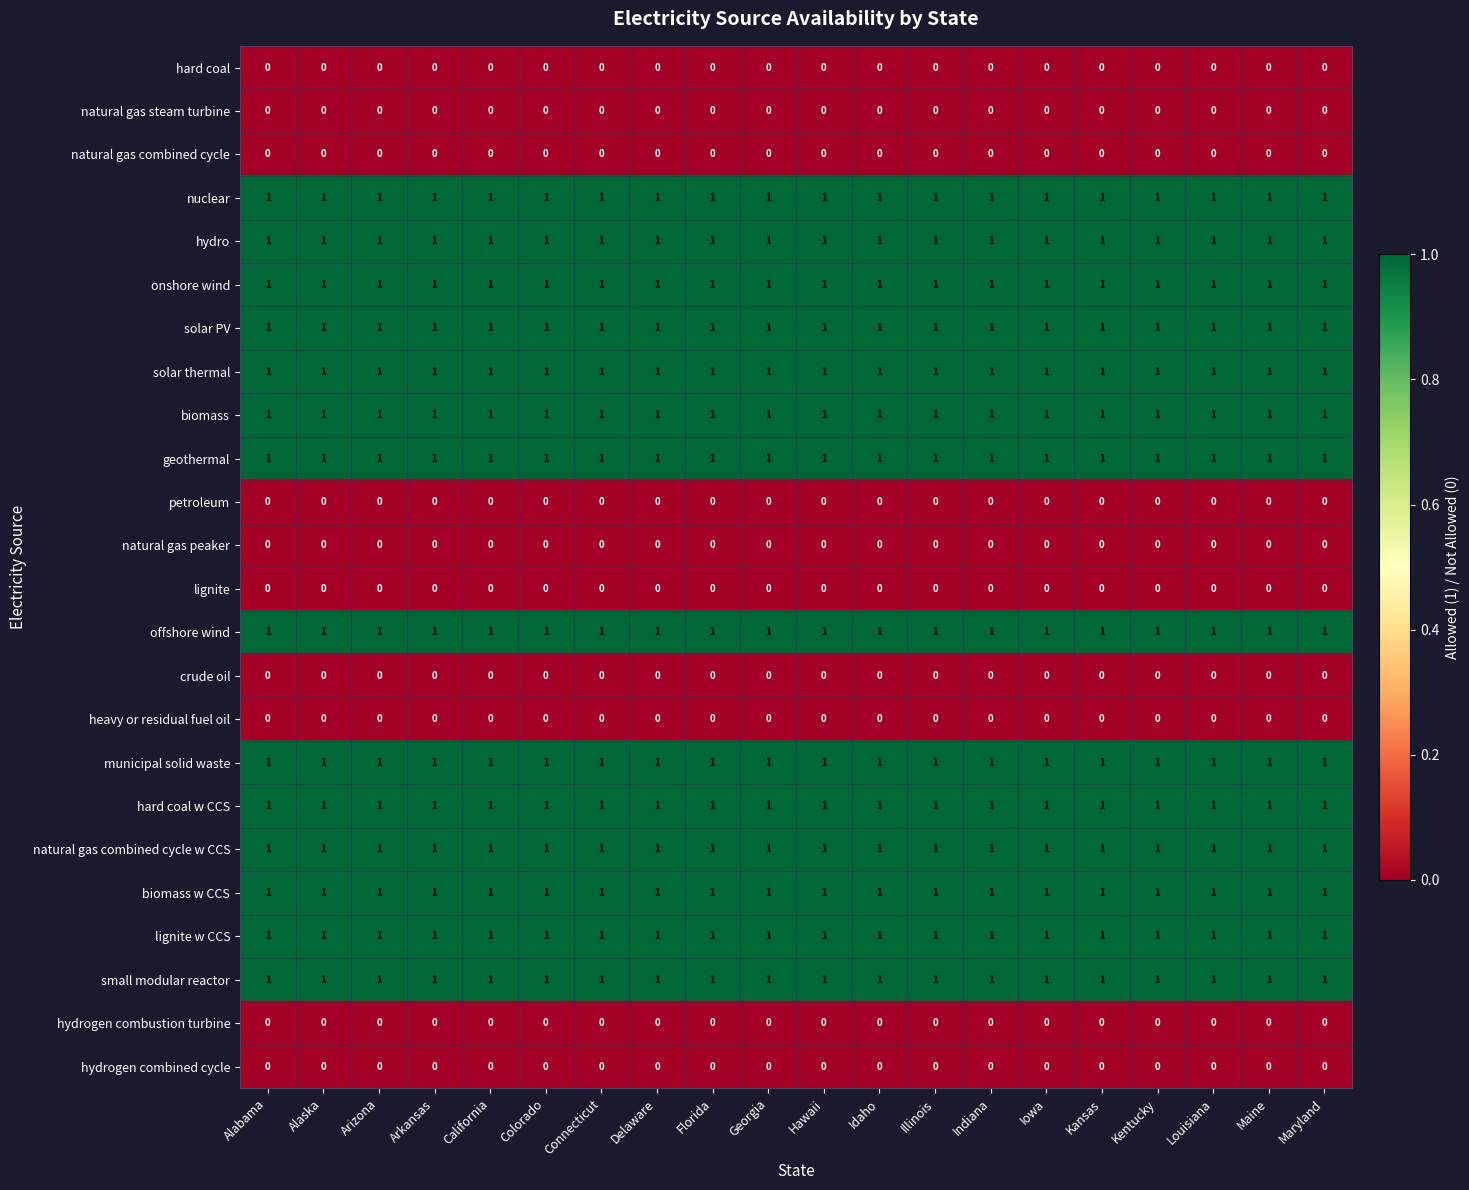

What is the sum of all biomass values?

20